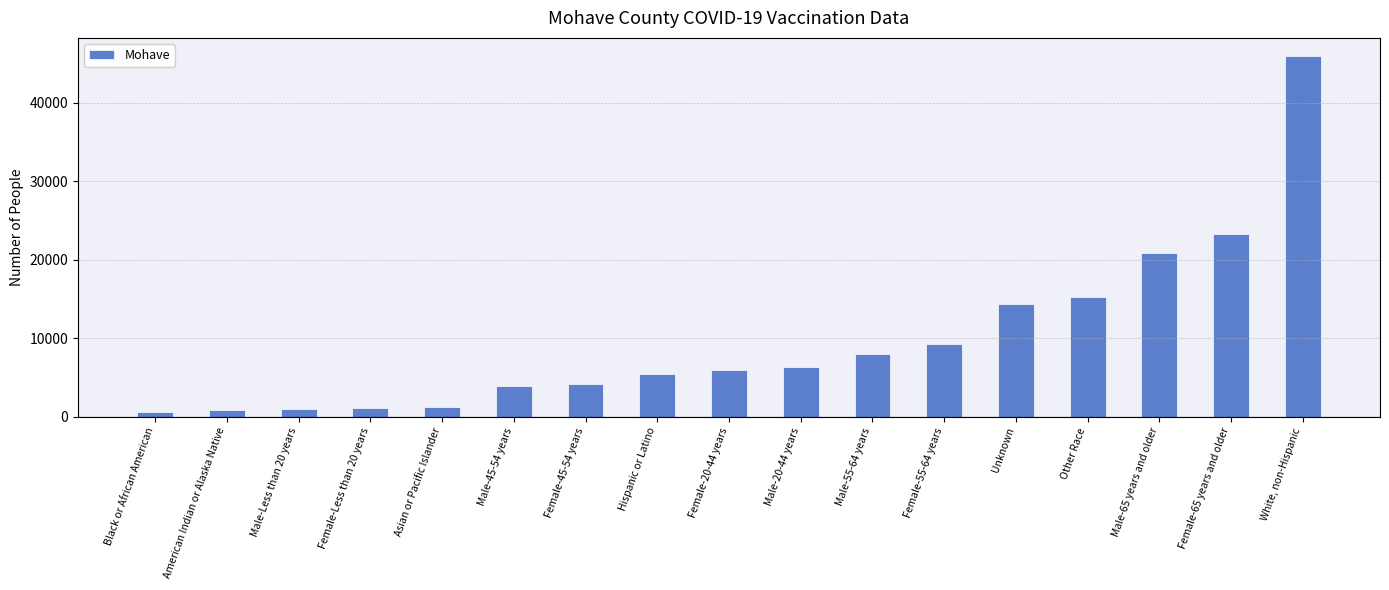

What is the minimum value shown in the chart?

559